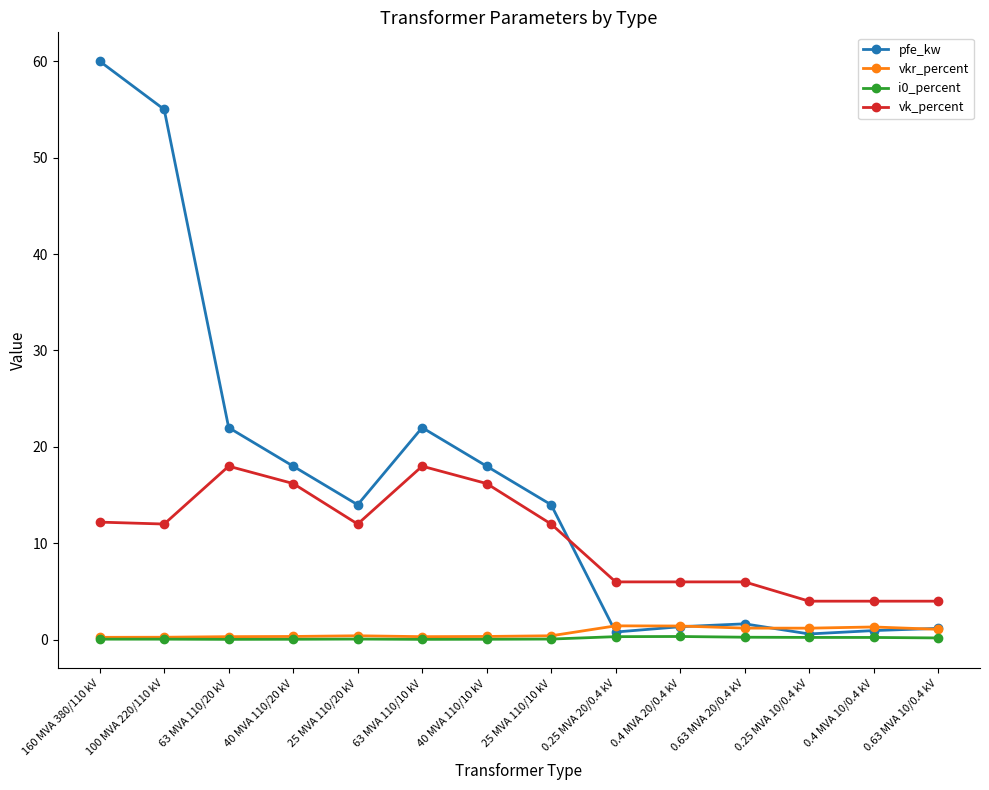

Is it true that pfe_kw equals 25.0 at 40 MVA 110/10 kV?

False